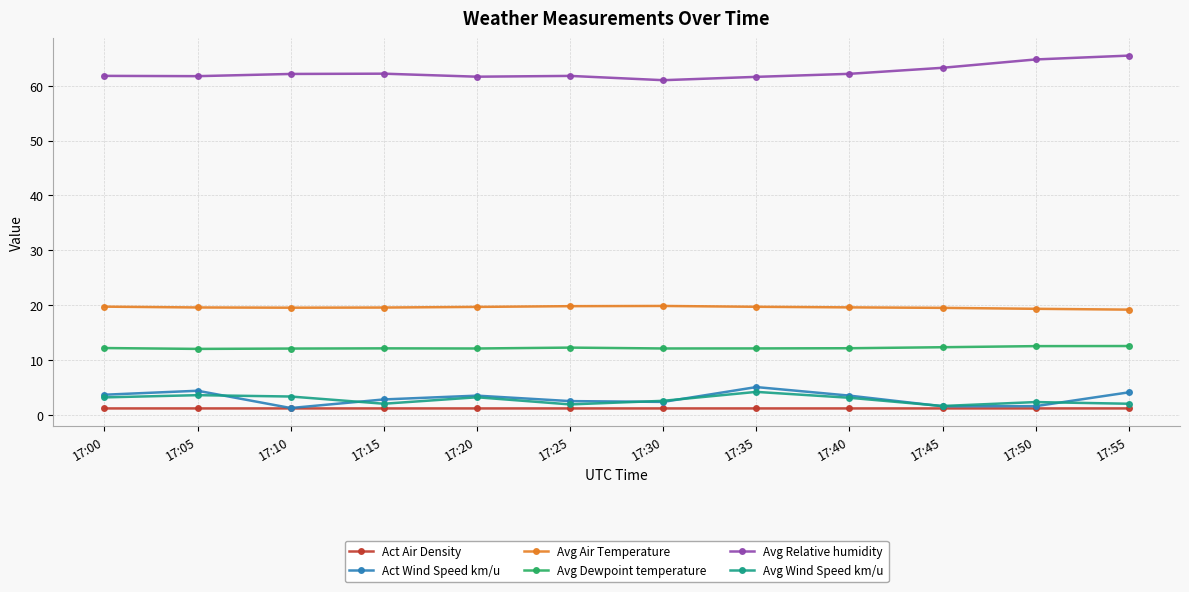

Which label corresponds to the largest value in the chart?

17:55